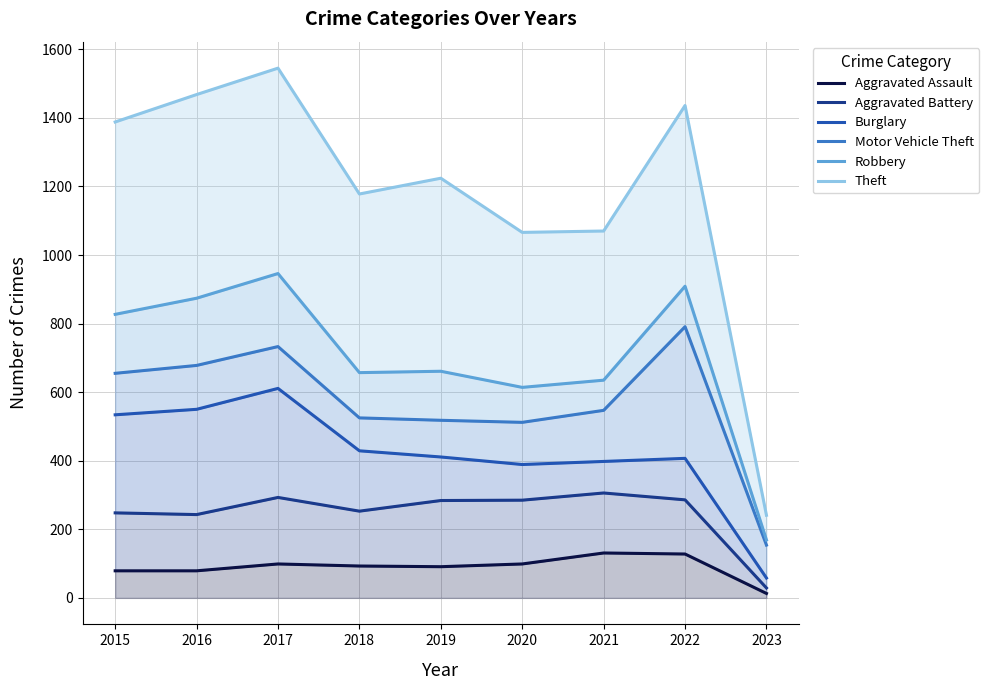

Rank the series at 2017 from lowest to highest value.

Aggravated Assault, Aggravated Battery, Burglary, Motor Vehicle Theft, Robbery, Theft